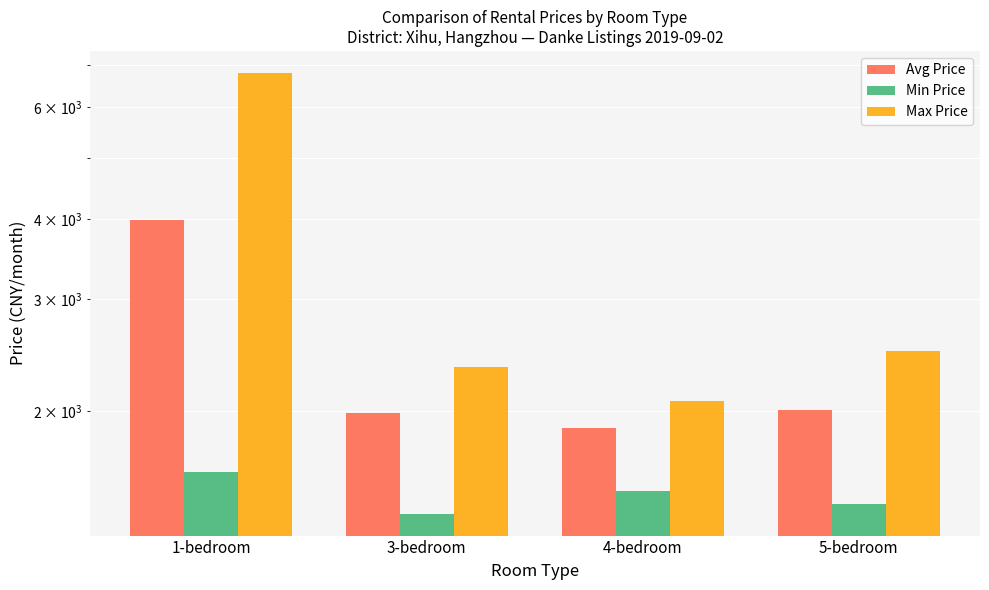

How many bars are there in total?

12